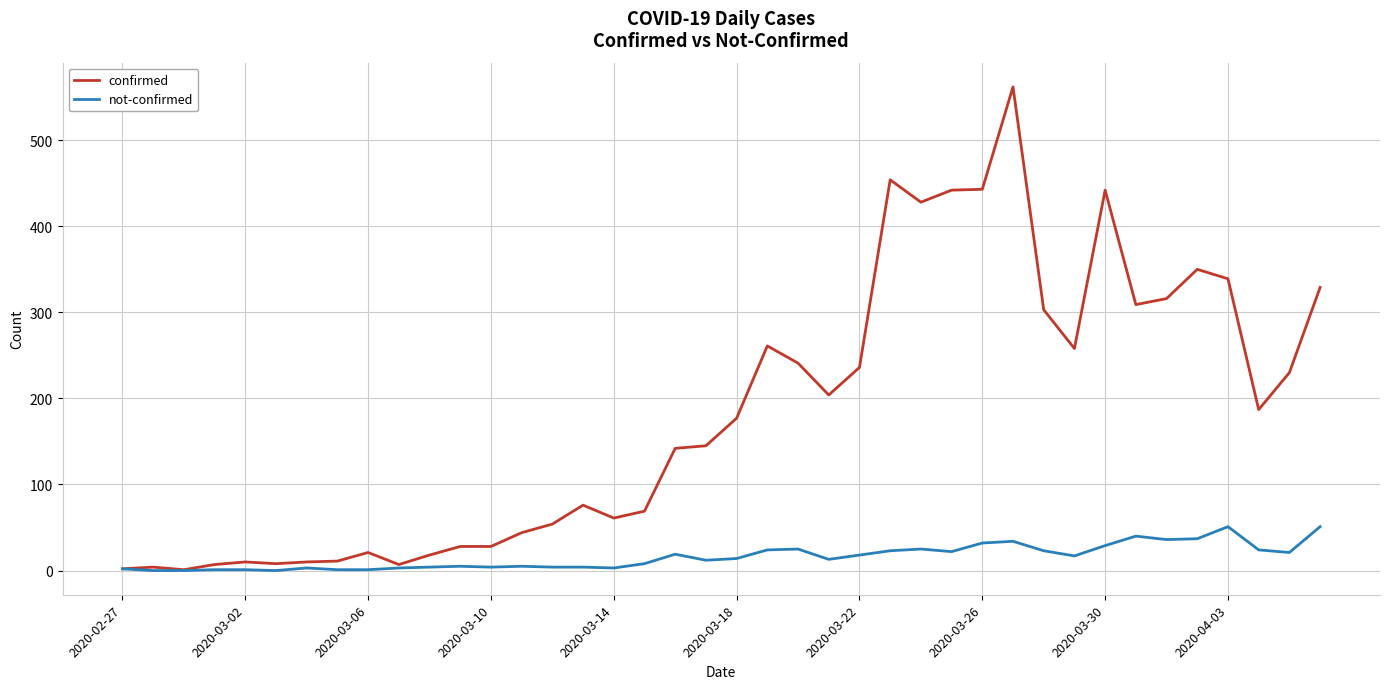

What are all the series names shown in the legend?

confirmed, not-confirmed